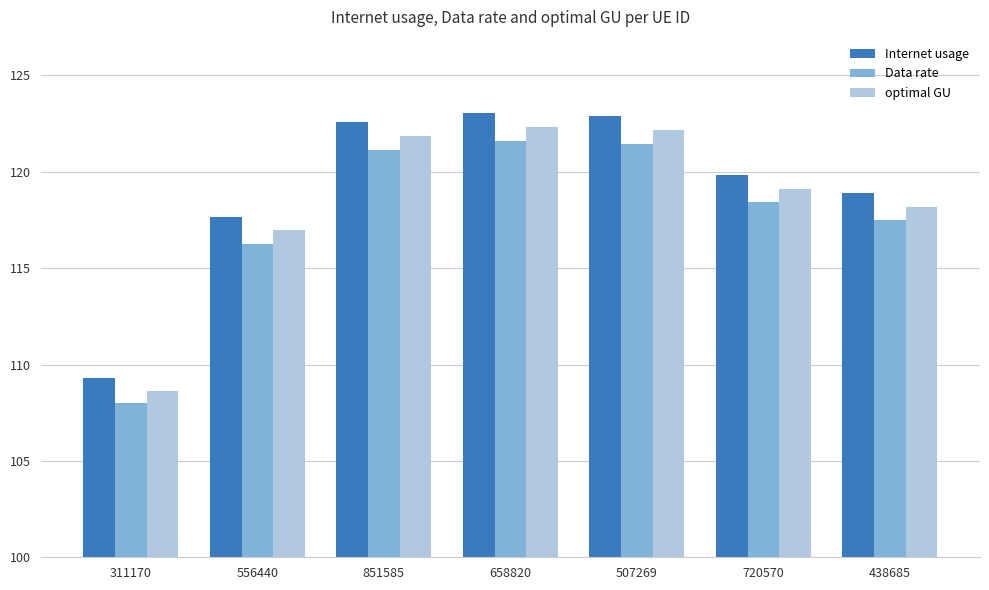

What is the minimum value for optimal GU?

108.6